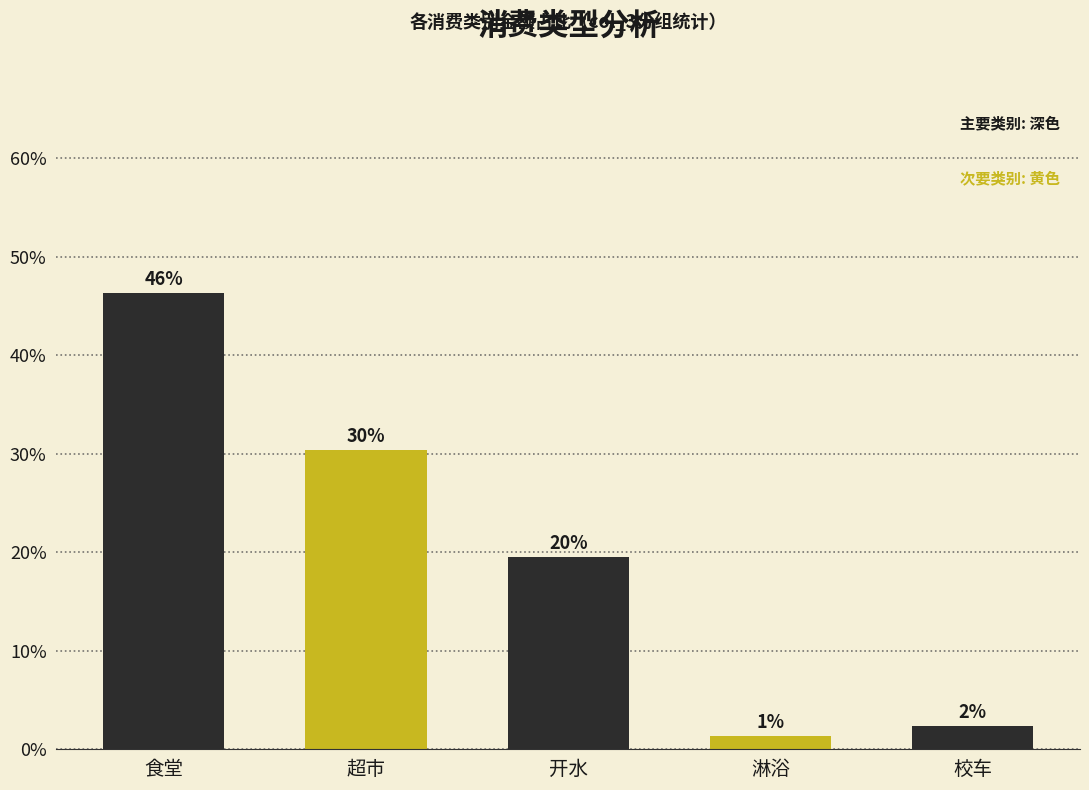

What is the sum of all values?

100.0